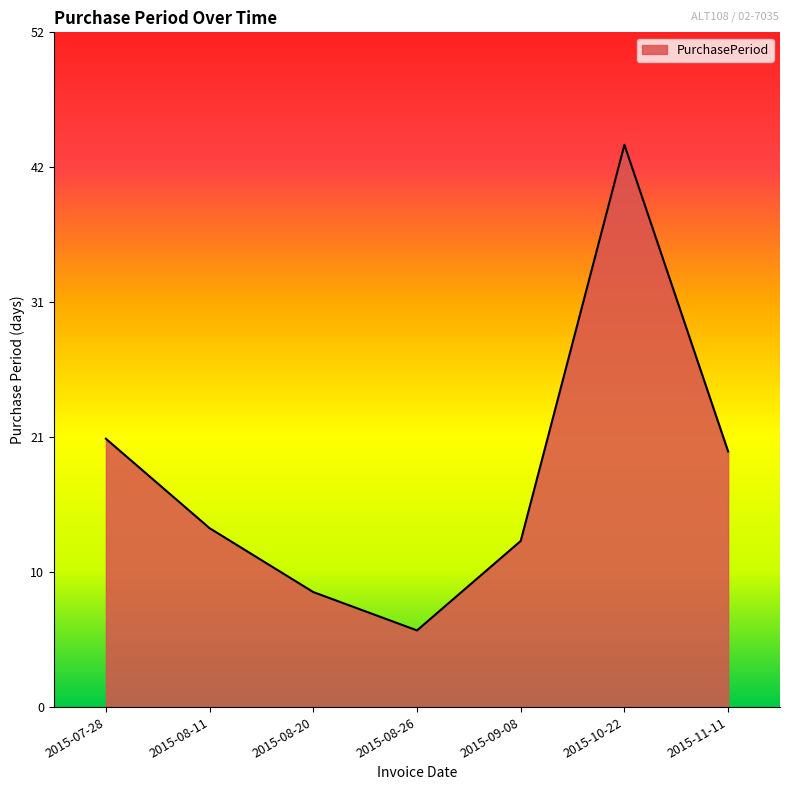

Reading left to right, extract all data points from this chart.

2015-07-28=21	2015-08-11=14	2015-08-20=9	2015-08-26=6	2015-09-08=13	2015-10-22=44	2015-11-11=20